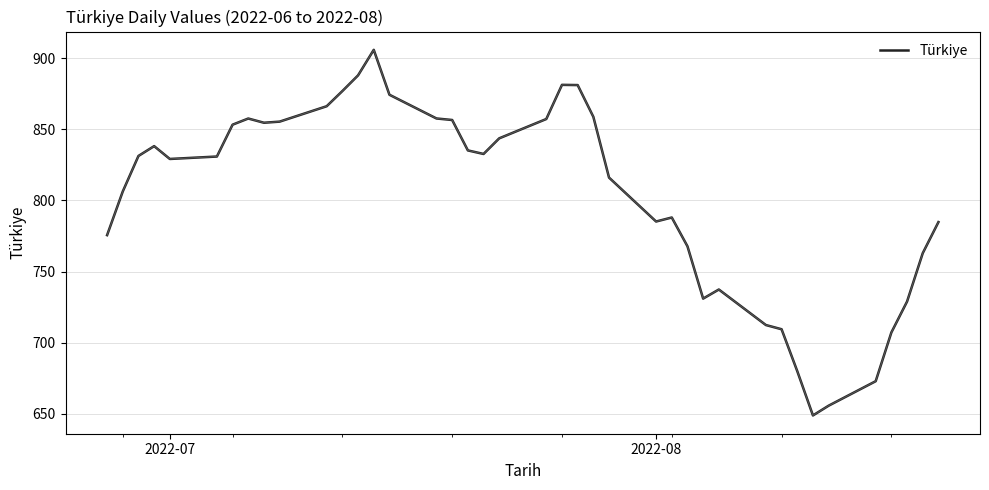

What is the smallest value displayed?

648.7